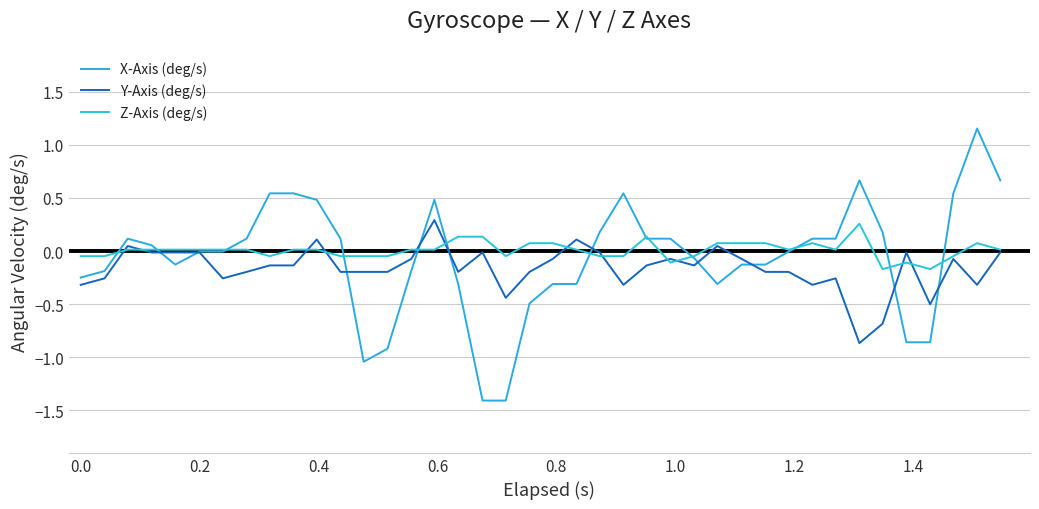

At how many categories does at least one series exceed 0?

32